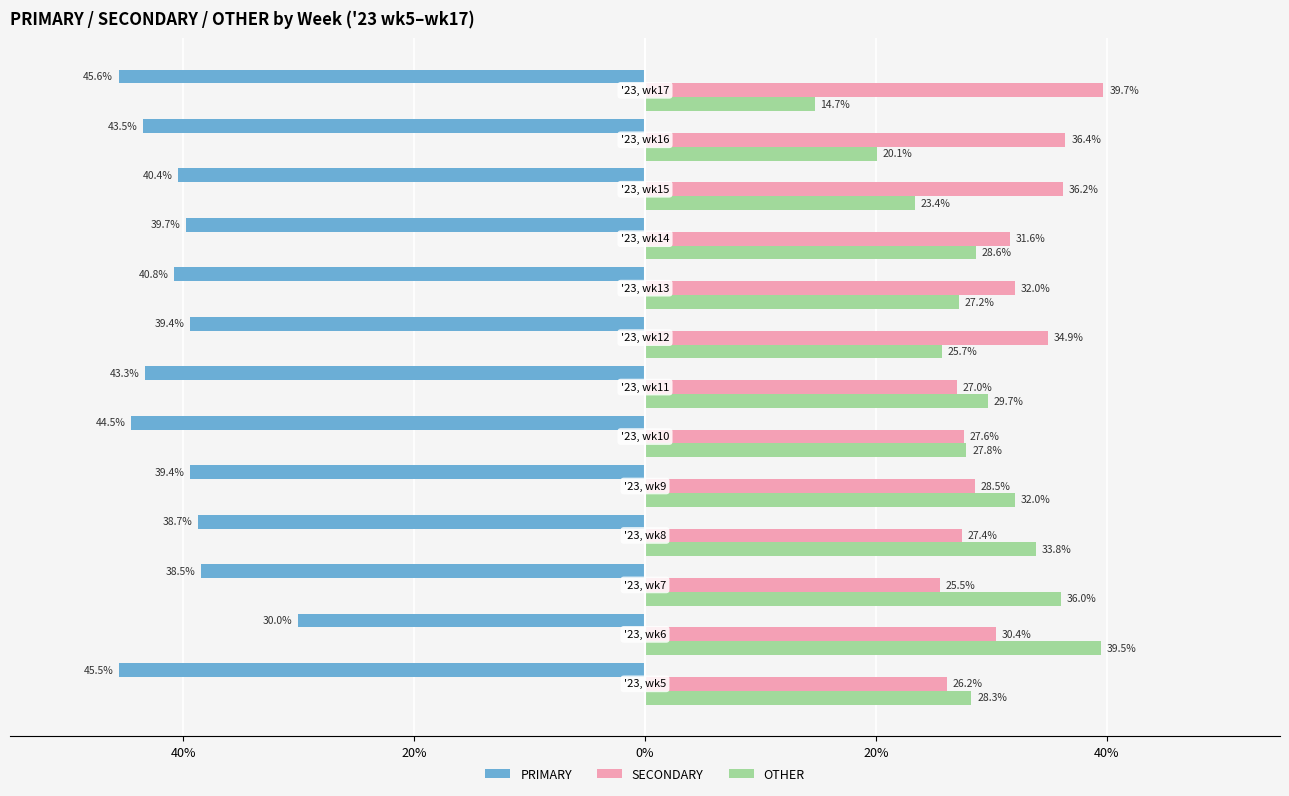

List the series in order of their peak value, lowest first.

PRIMARY, OTHER, SECONDARY